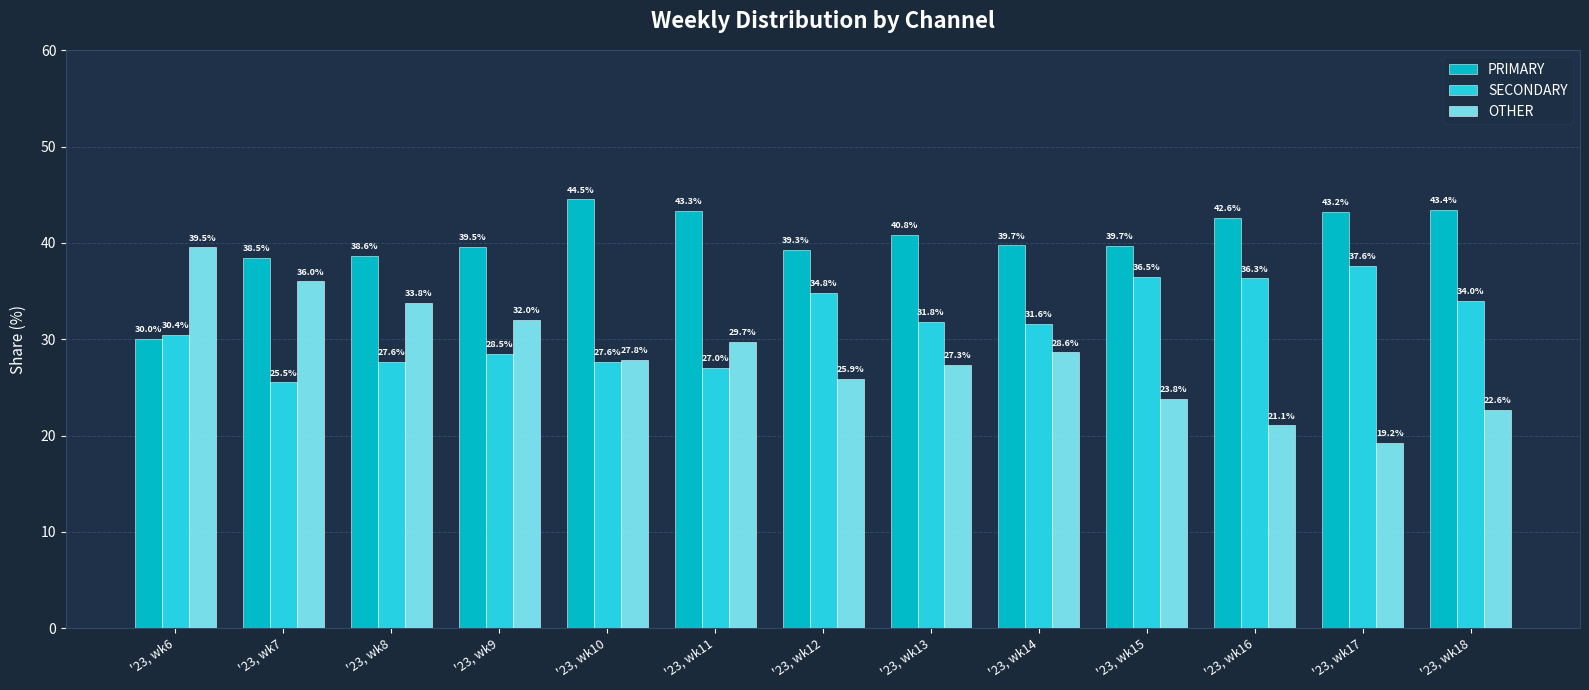

Where is OTHER nearest to the value 29?

'23, wk14